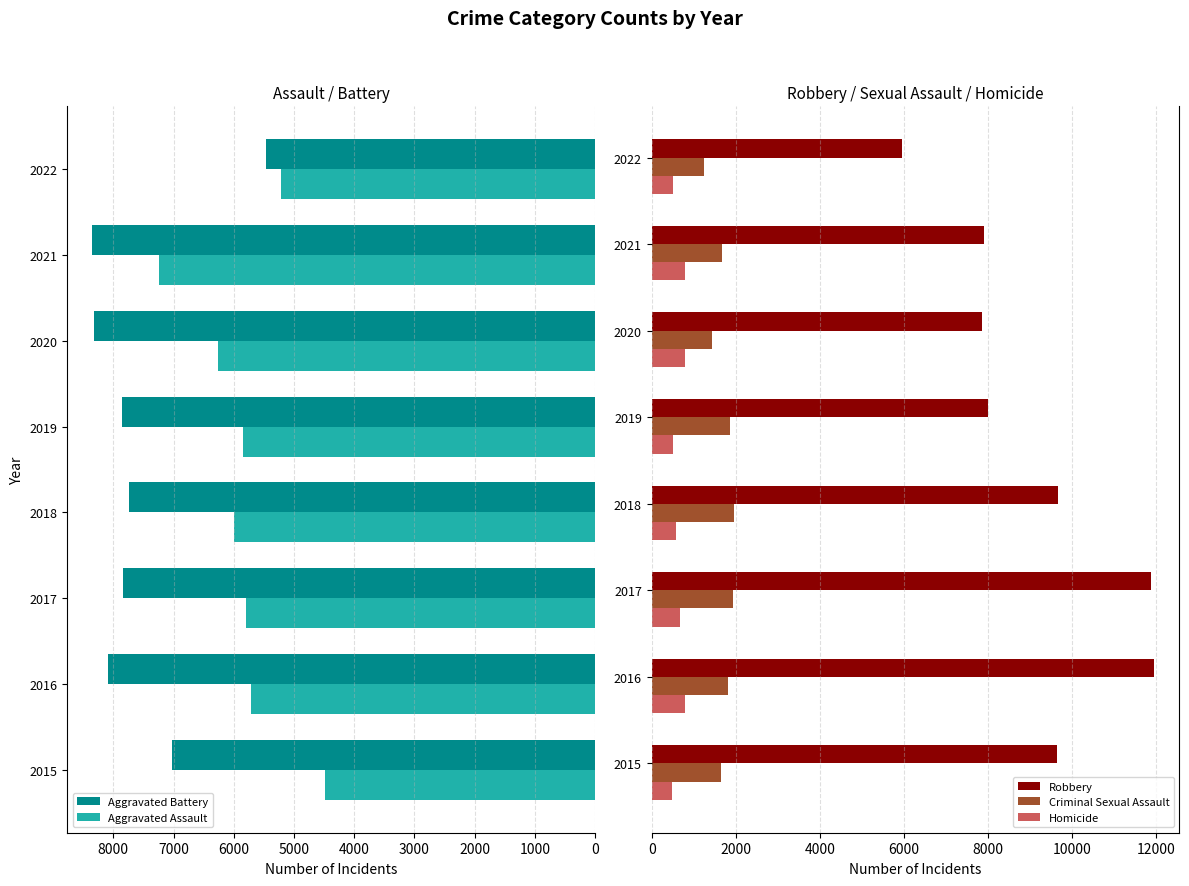

What is the value of the Homicide bar at the 2nd from the left?

786